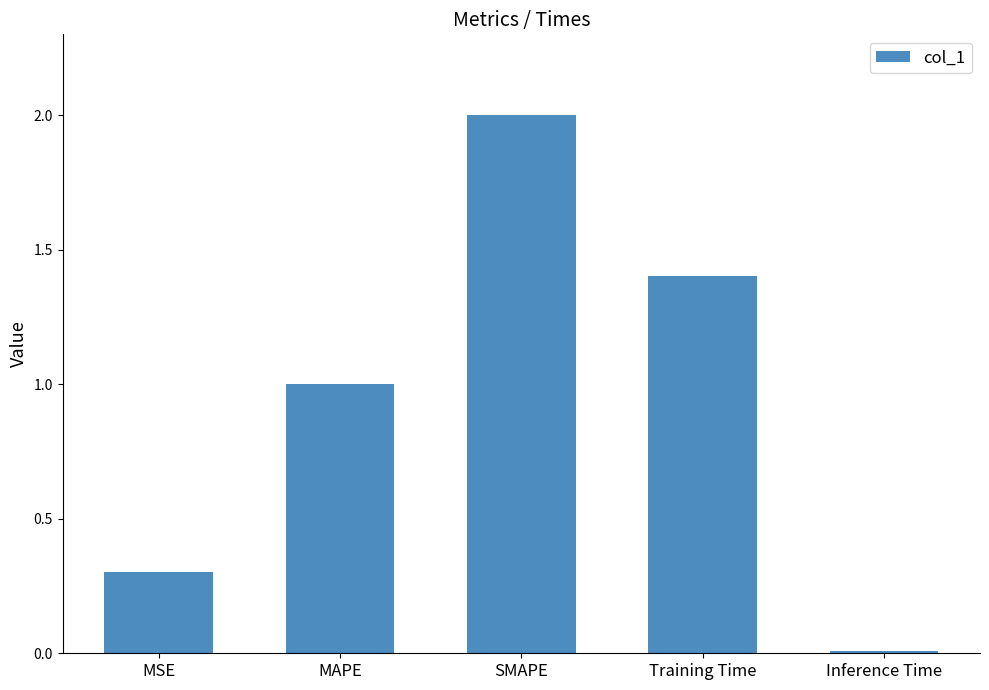

How many bars are there in total?

5